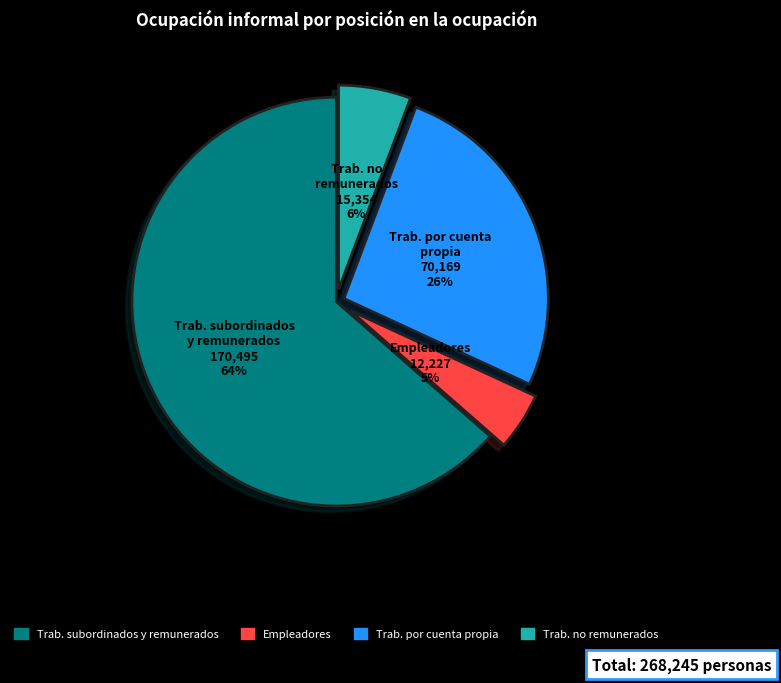

Does any single category account for the majority?

Yes